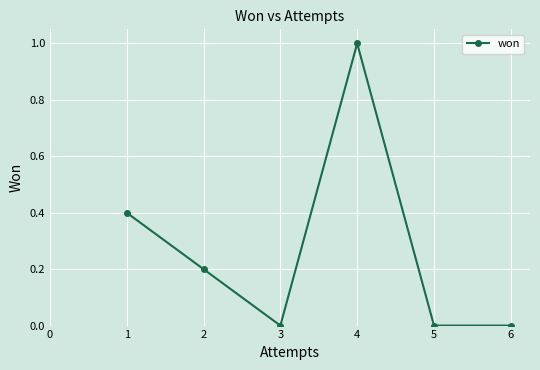

What is the maximum value shown in the chart?

1.0